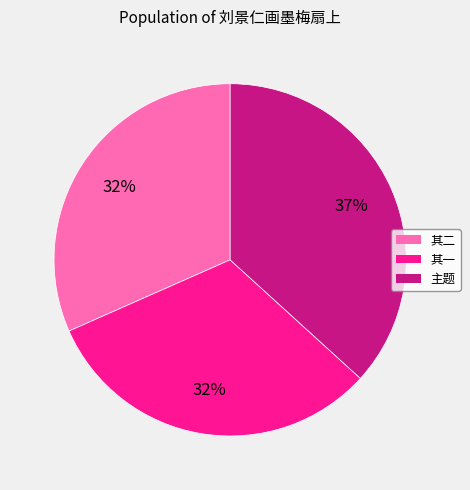

Does any single category account for the majority?

No